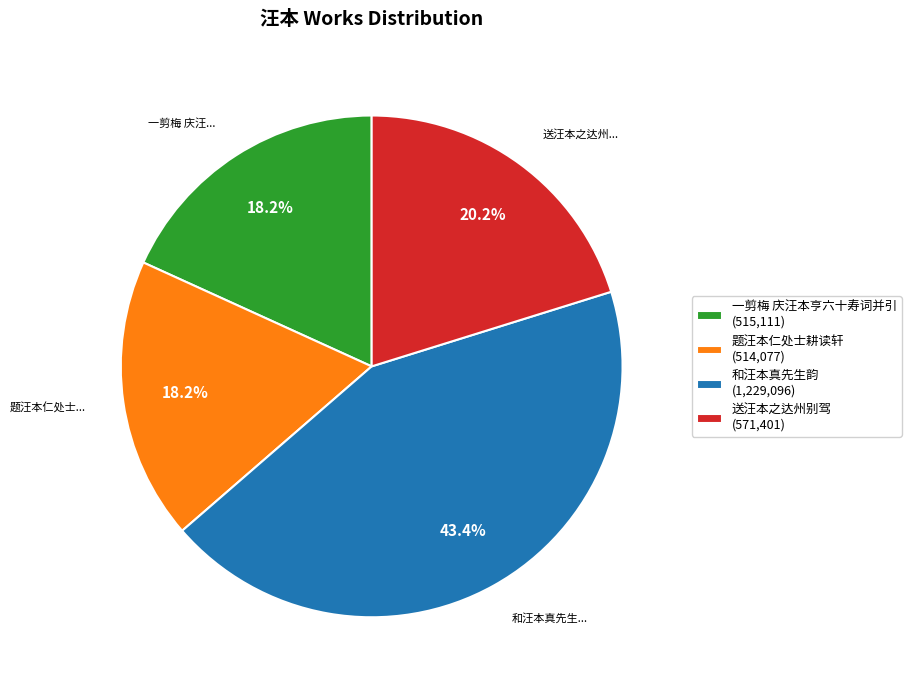

Approximately how many times larger is the value at 题汪本仁处士耕读轩 (514,077) compared to 送汪本之达州别驾 (571,401)?

0.9